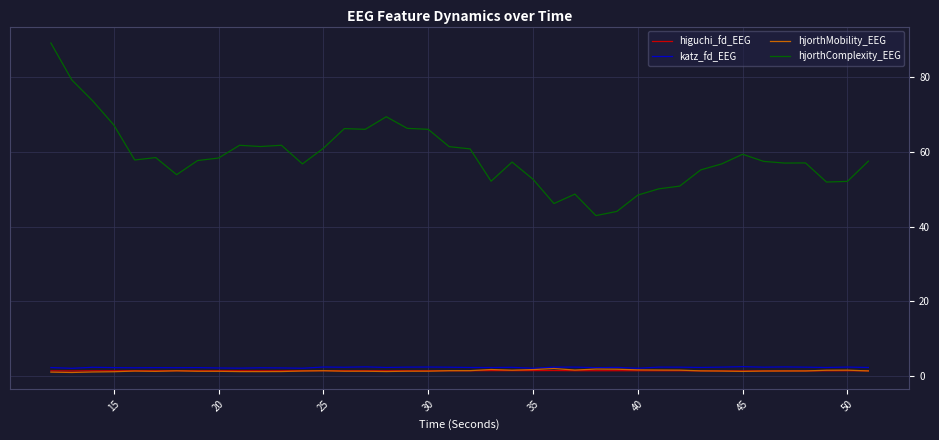

What is the lowest value of the katz_fd_EEG series?

2.0